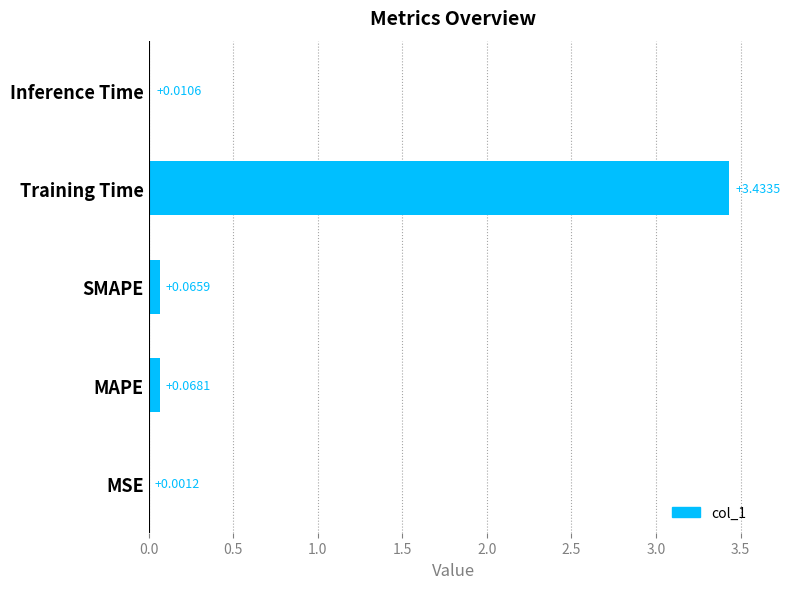

Which label corresponds to the largest value in the chart?

Training Time